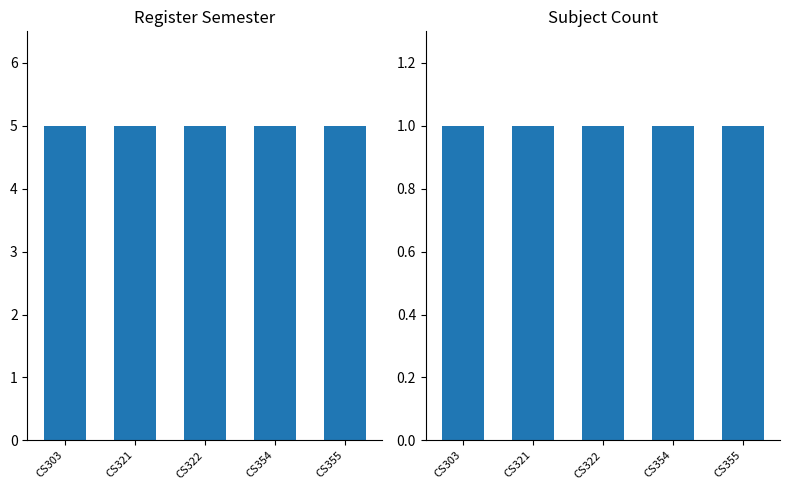

Between CS303 and CS321, which series saw the biggest shift?

register_sem